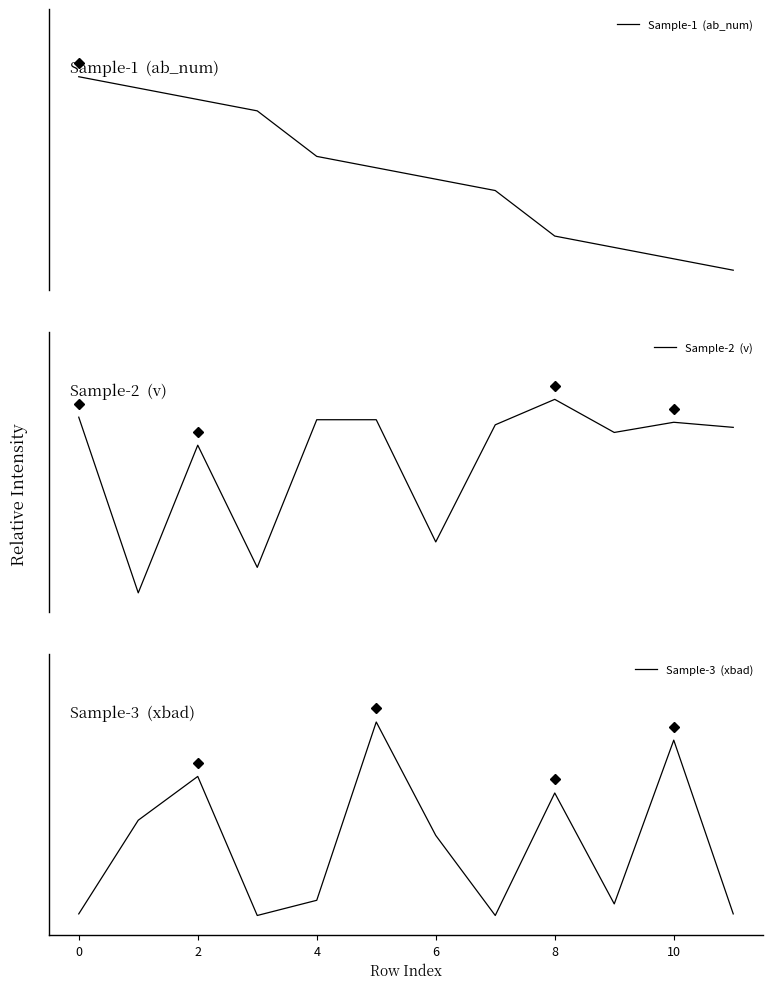

At 11, list the series in order from smallest to largest.

Sample-1  (ab_num), Sample-3  (xbad), Sample-2  (v)